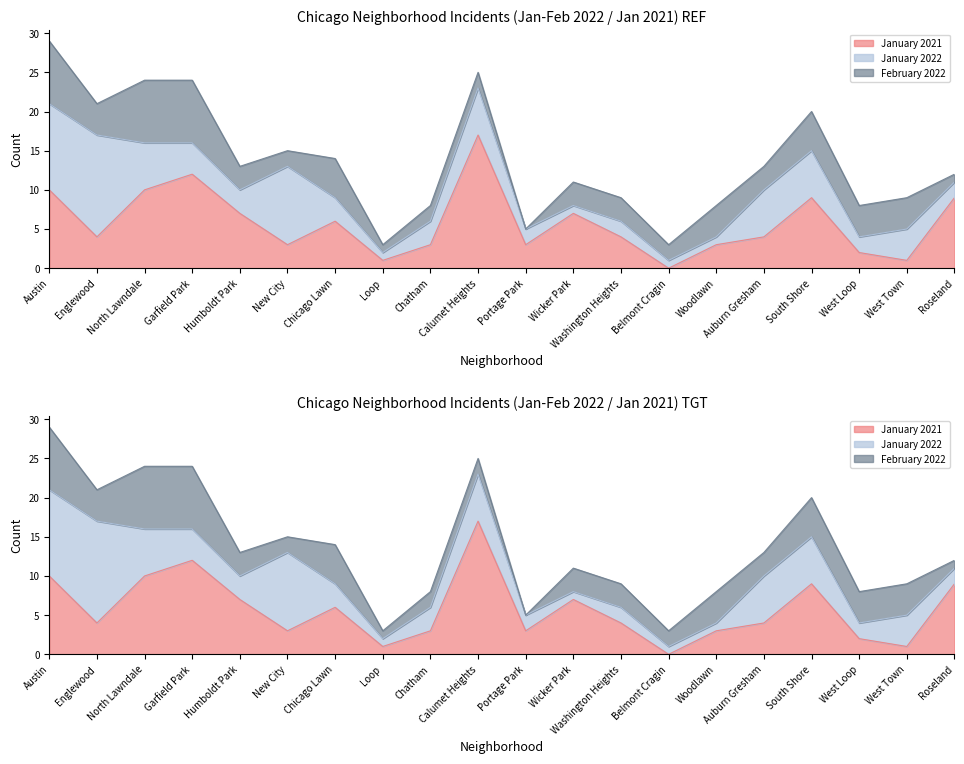

Where is the first local maximum for January 2022?

Englewood